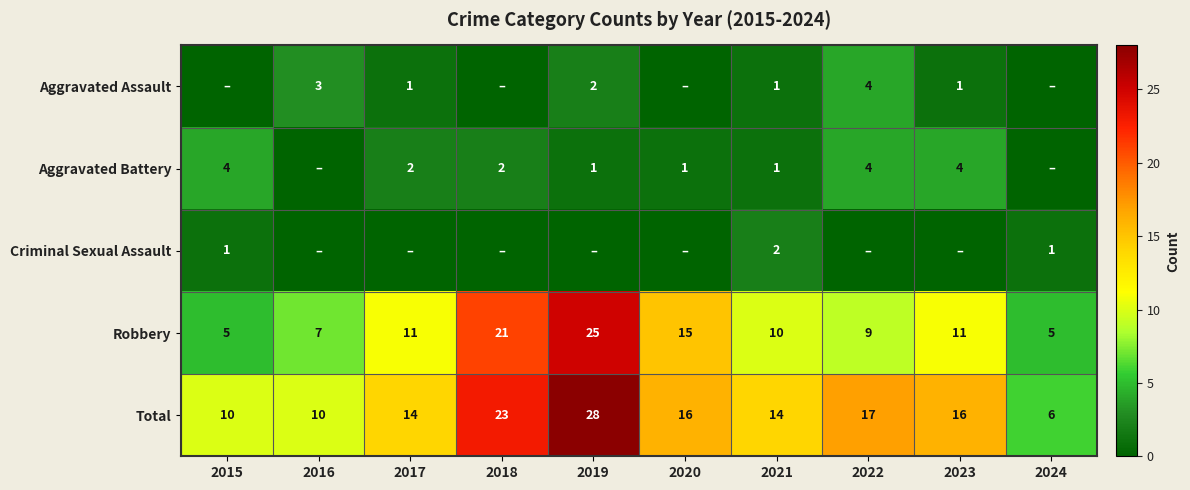

What is the sum of all Total values?

154